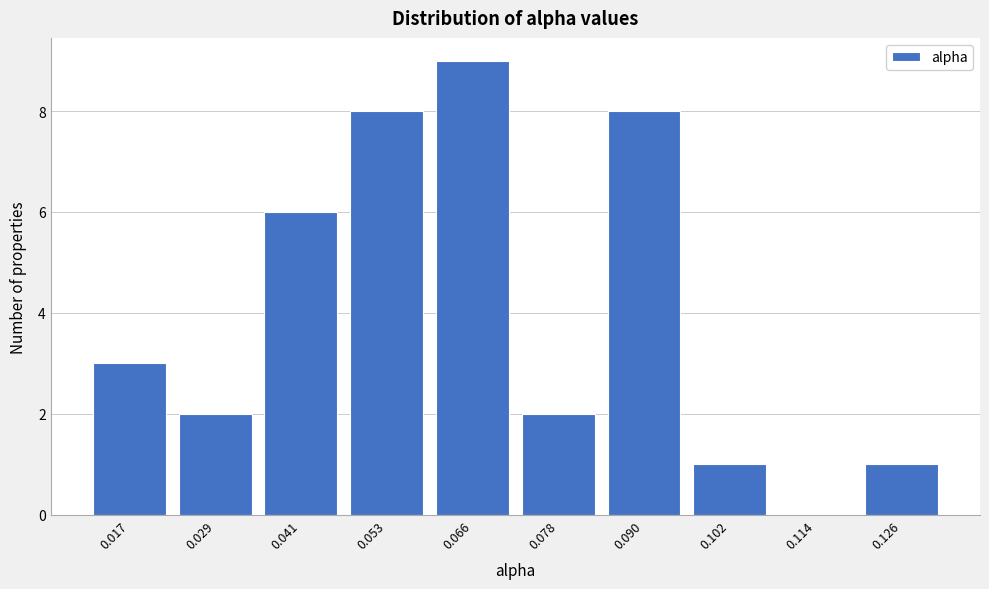

Reading left to right, what are all the values shown in this chart?

0.017=3	0.029=2	0.041=6	0.053=8	0.066=9	0.078=2	0.090=8	0.102=1	0.114=0	0.126=1